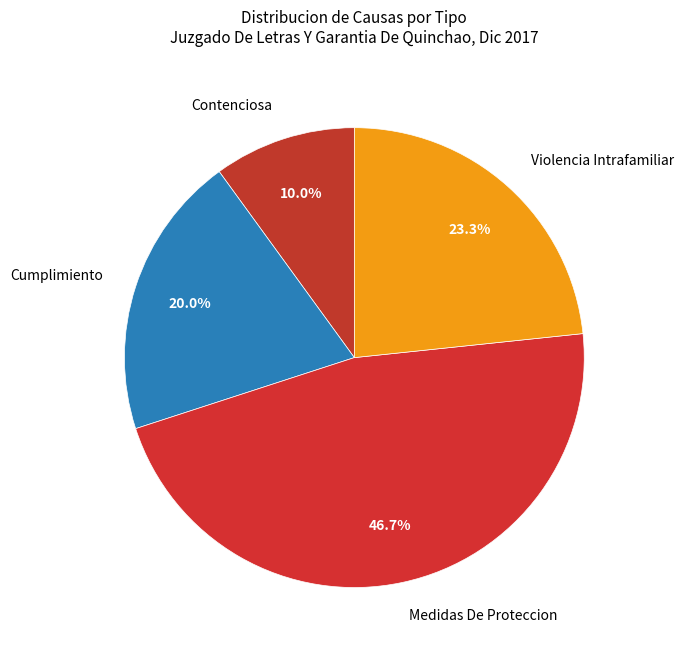

To the nearest percent, what is the combined percentage of Violencia Intrafamiliar and Cumplimiento?

43%